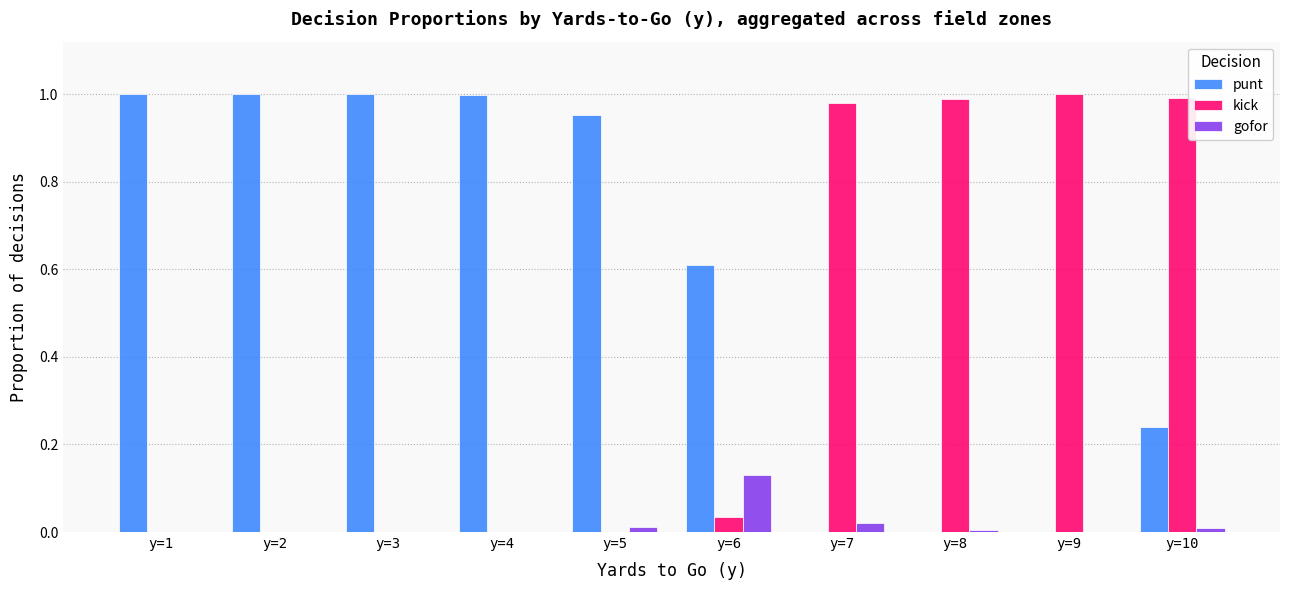

Is it true that punt equals 0.6 at y=6?

True